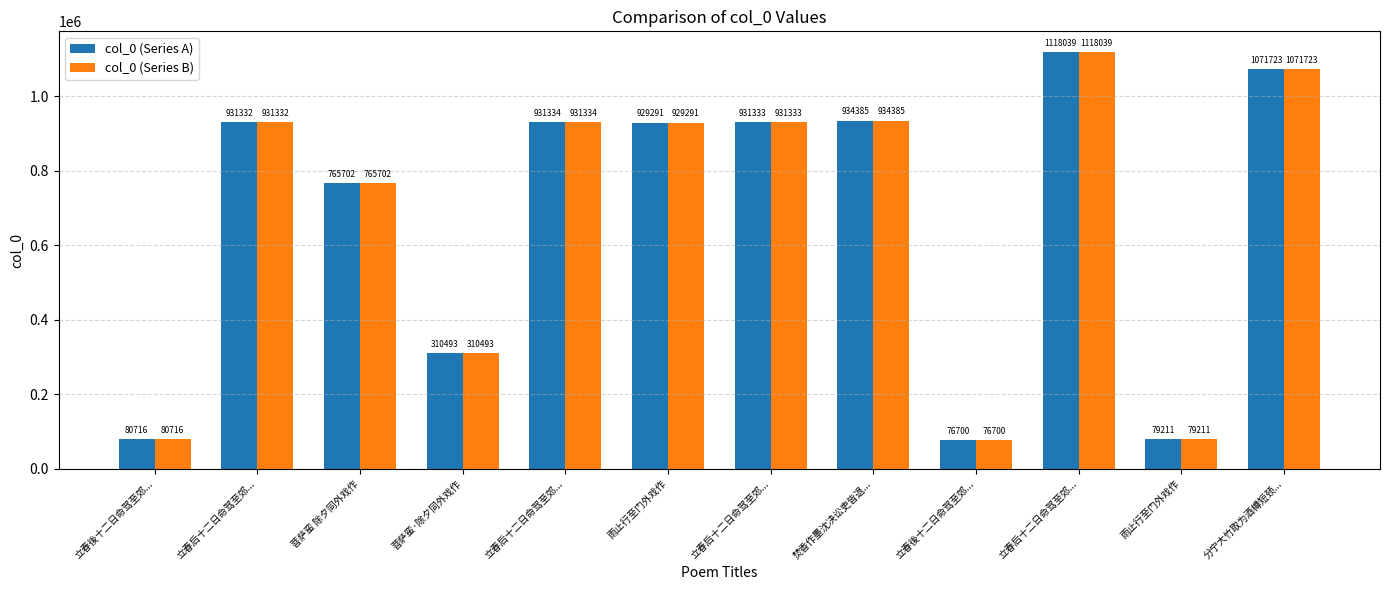

Count the number of categories in the chart.

12